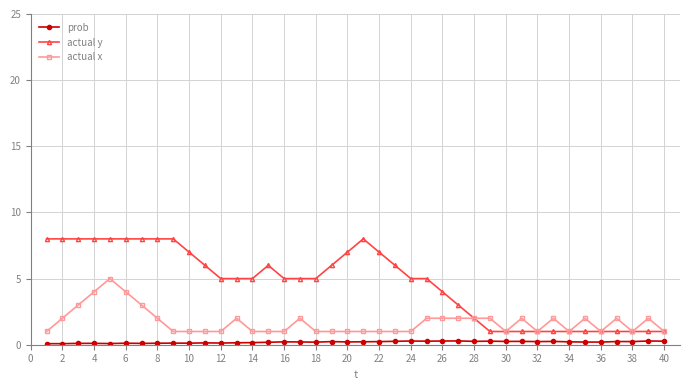

What is the maximum value for prob?

0.3